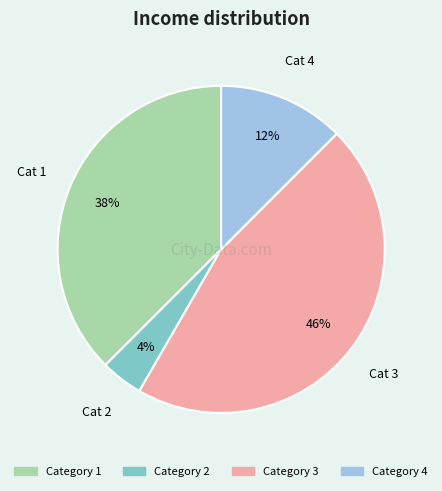

To the nearest percent, what is the average slice percentage?

25%